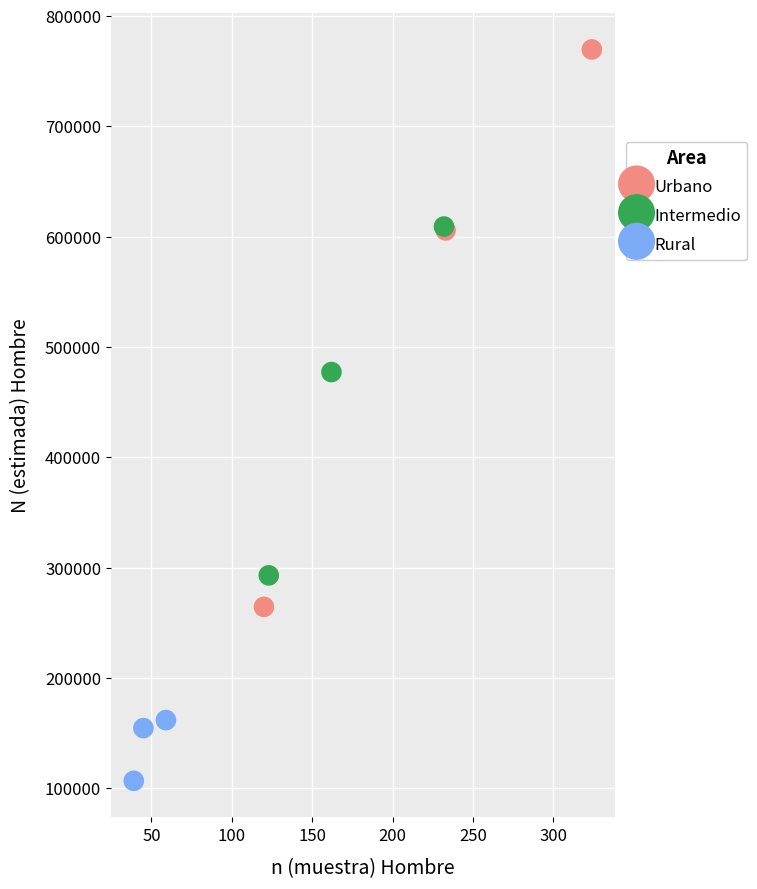

Which series has the widest spread of Y values?

Urbano